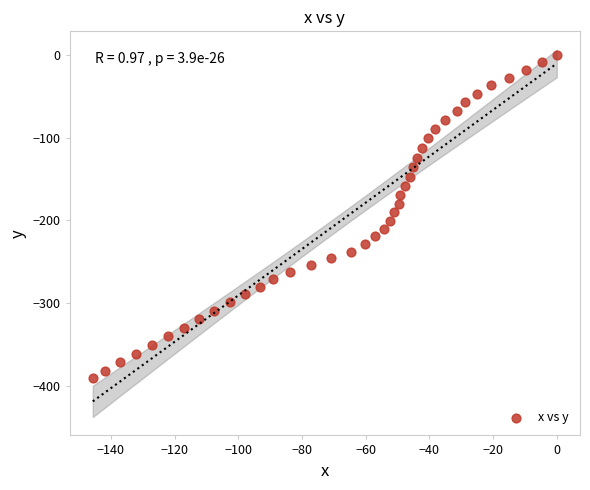

What is the range of X values (max minus min)?

145.7